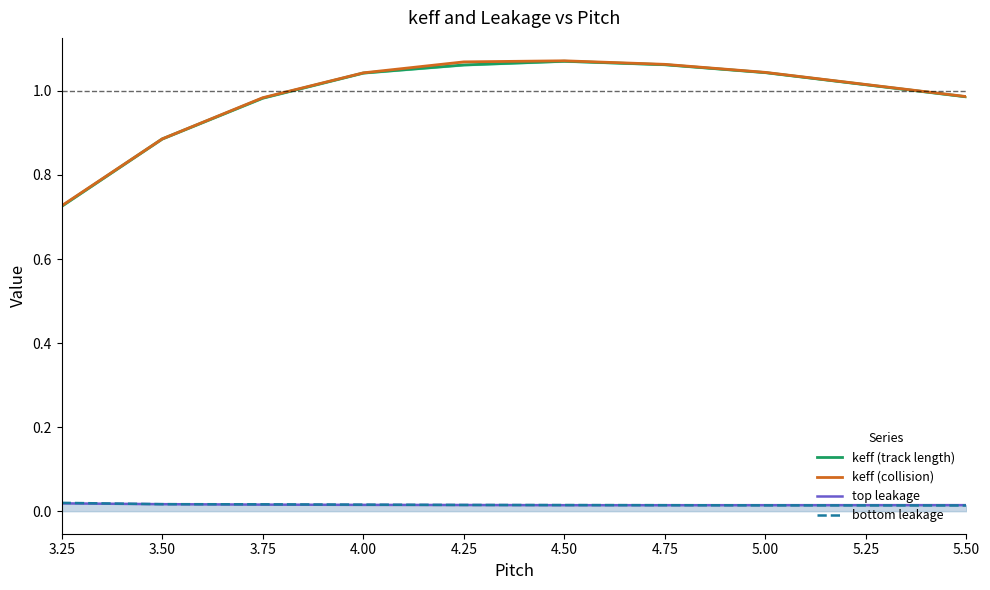

Where is top leakage nearest to the value 0?

4.75